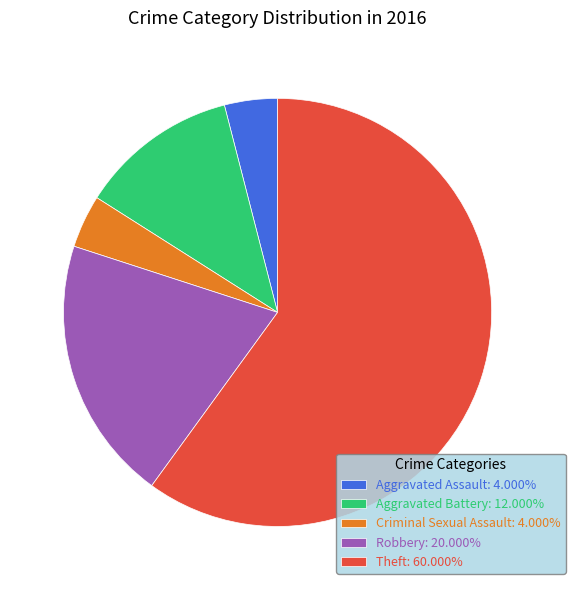

True or false: Criminal Sexual Assault accounts for 4% of the total.

True